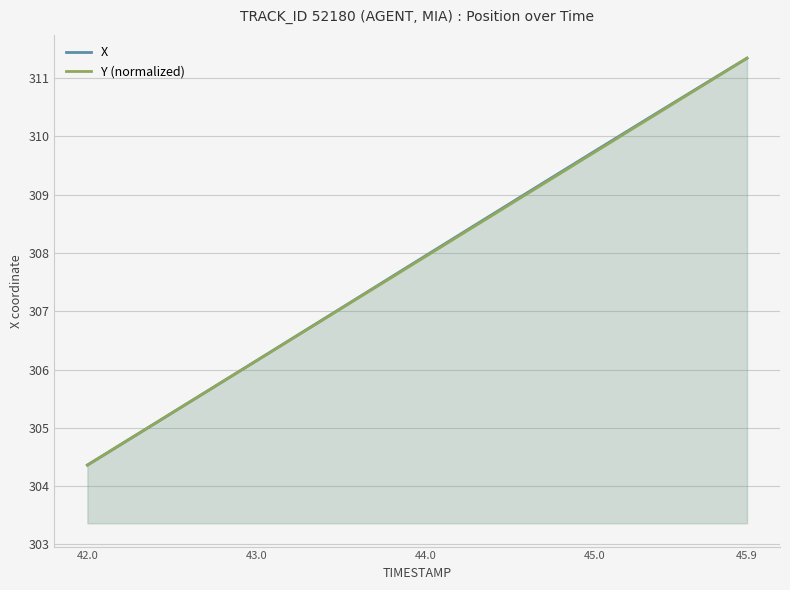

True or false: Y (normalized) and X intersect in this chart.

True